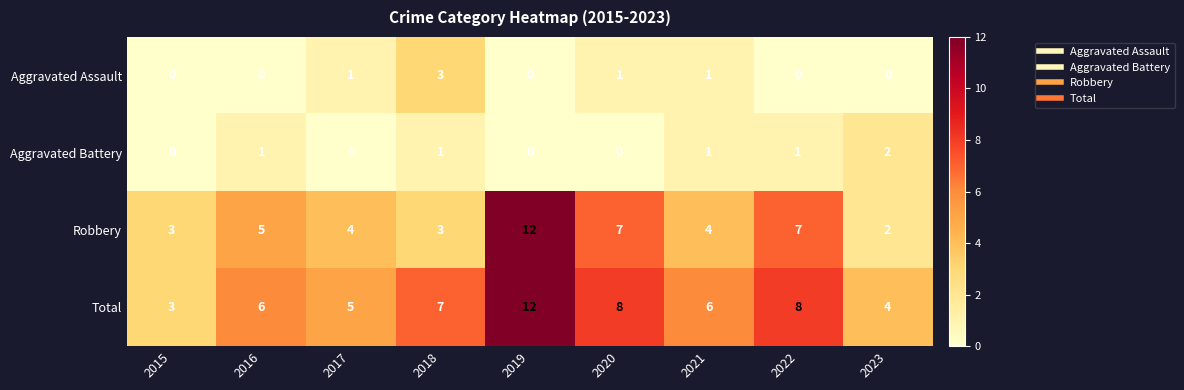

How many values in the Aggravated Assault series exceed 0?

4